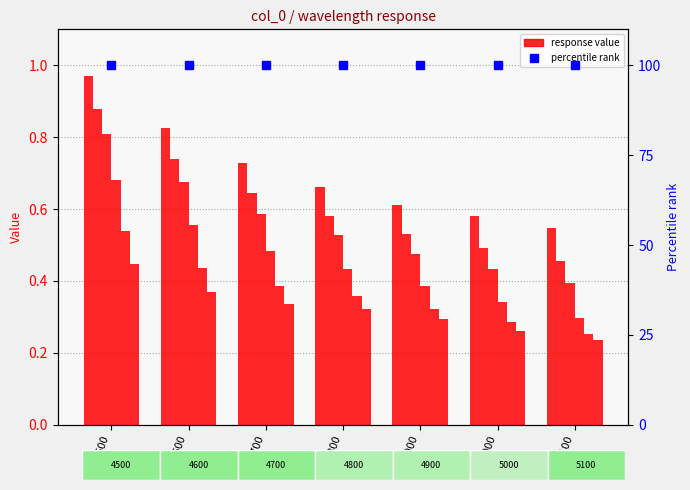

What is the difference between the highest and lowest values at 4900?

0.3